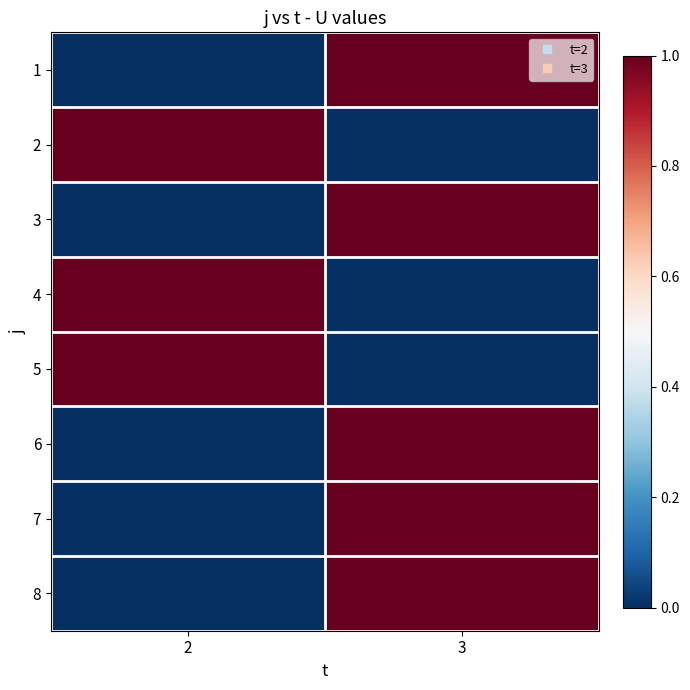

Reading left to right, list all the values displayed in this chart.

1: 2=0	3=1
2: 2=1	3=0
3: 2=0	3=1
4: 2=1	3=0
5: 2=1	3=0
6: 2=0	3=1
7: 2=0	3=1
8: 2=0	3=1